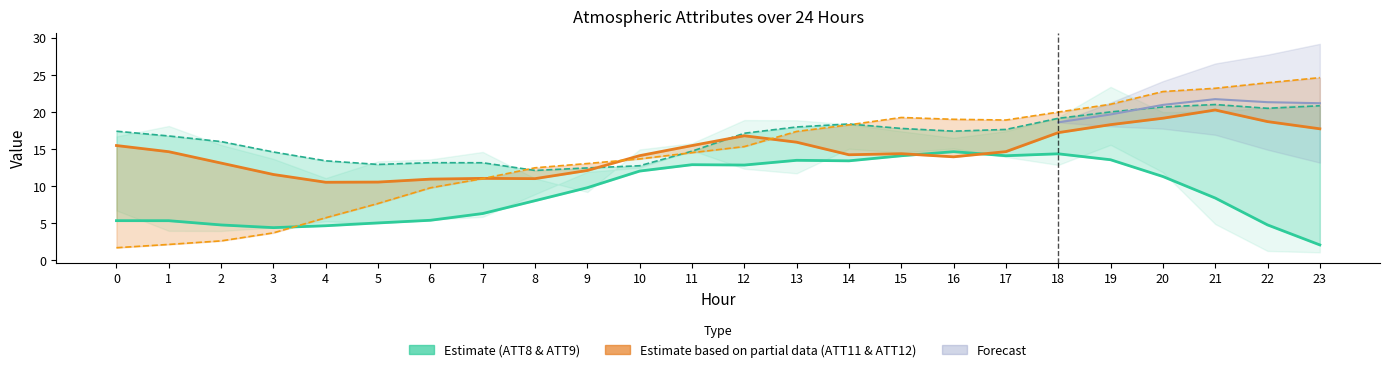

At which label is Estimate (ATT8) closest to 8?

8